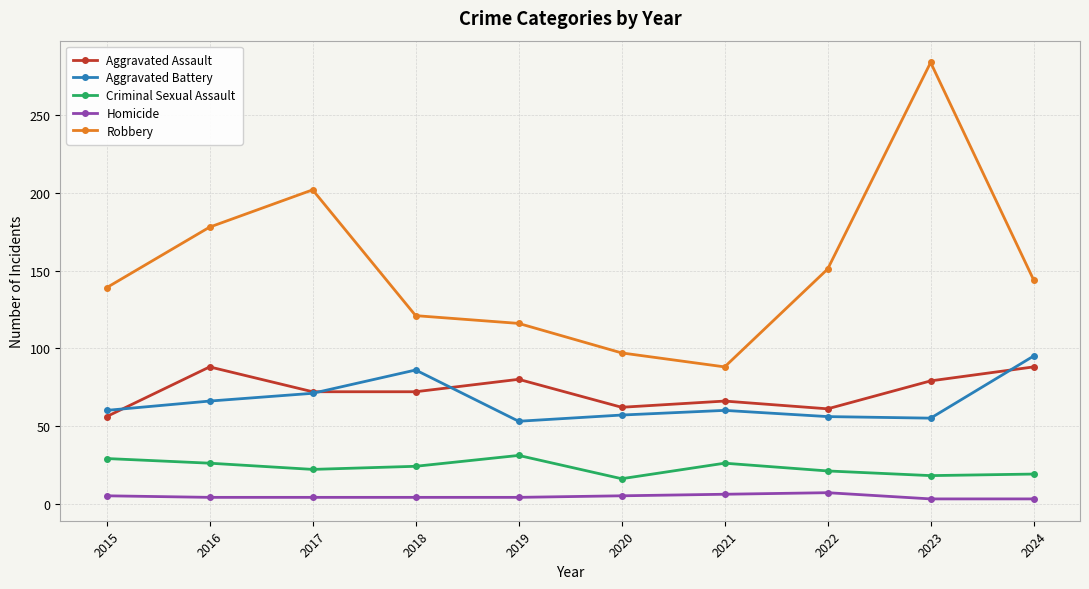

Rank the series at 2022 from lowest to highest value.

Homicide, Criminal Sexual Assault, Aggravated Battery, Aggravated Assault, Robbery